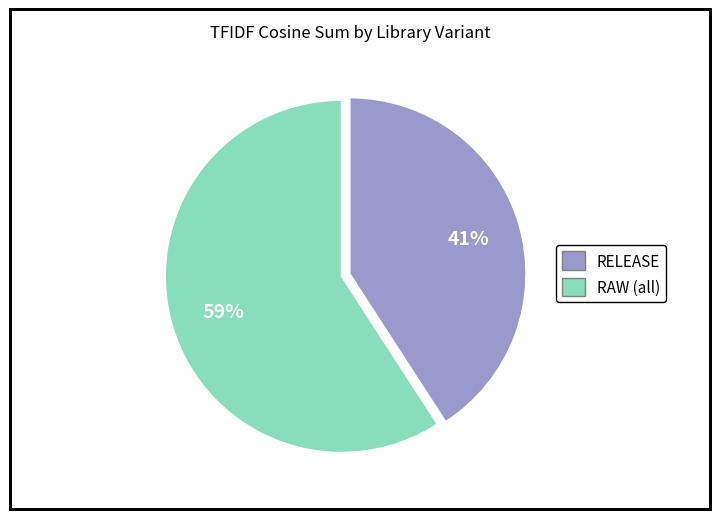

Does any single category account for the majority?

Yes